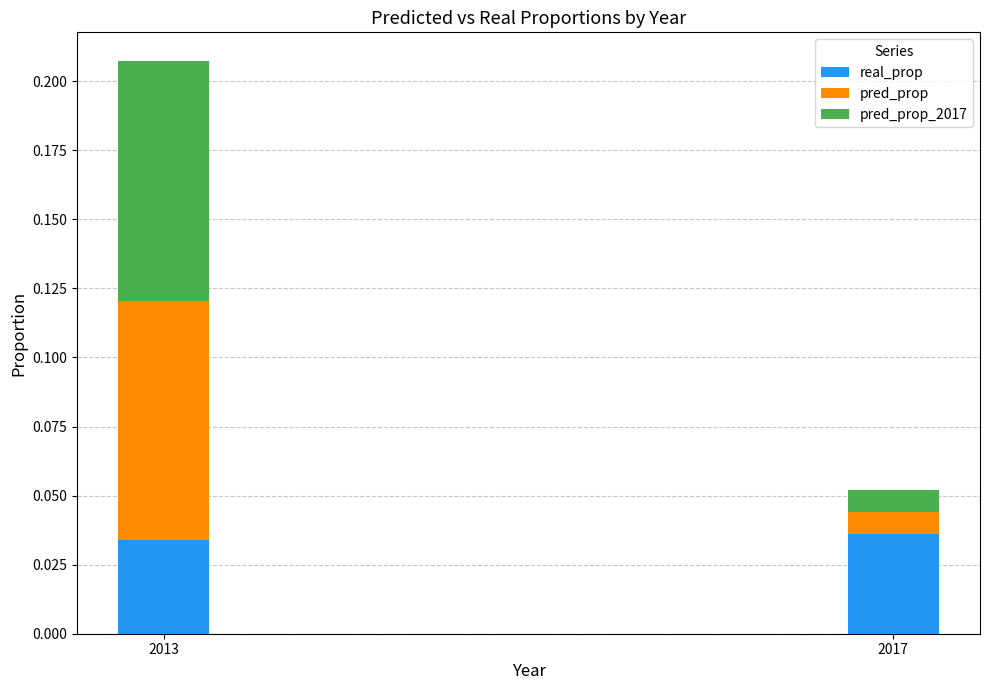

True or false: real_prop has a value of 0.1 at 2013.

False